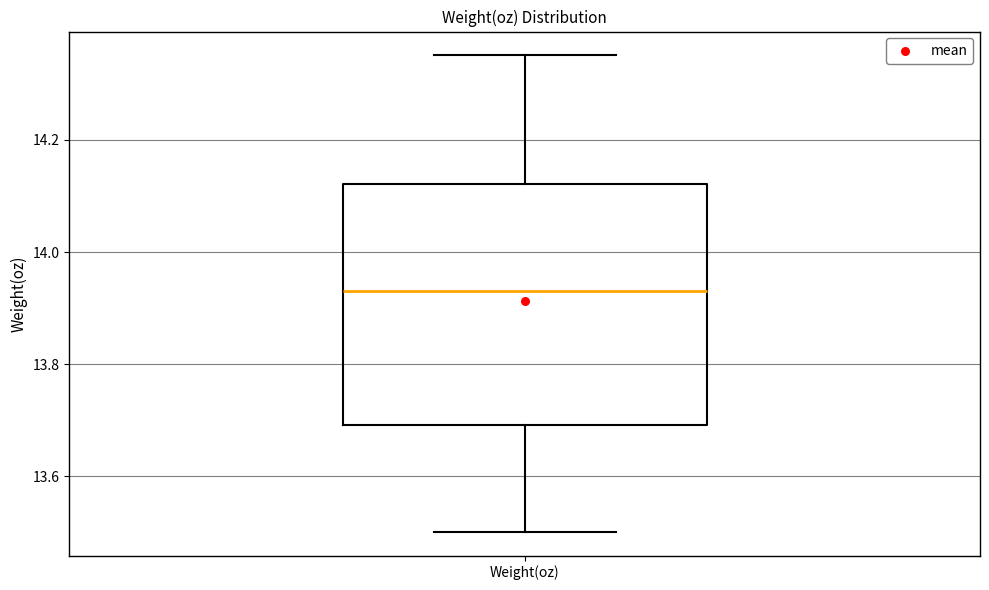

Read this box plot against the y-axis: the position of the median line, the range covered by the box, and the ends of both whiskers. The values are not printed on the chart, so give them approximately, as read against the axis.

median 13.94, box 13.70 to 14.12, whiskers 13.50 to 14.36